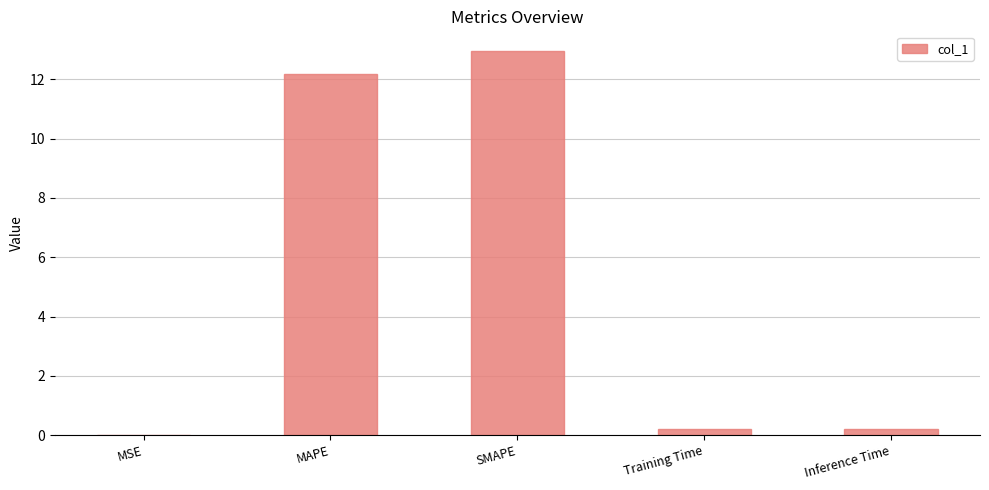

What is the sum of the values at MAPE and SMAPE?

25.2